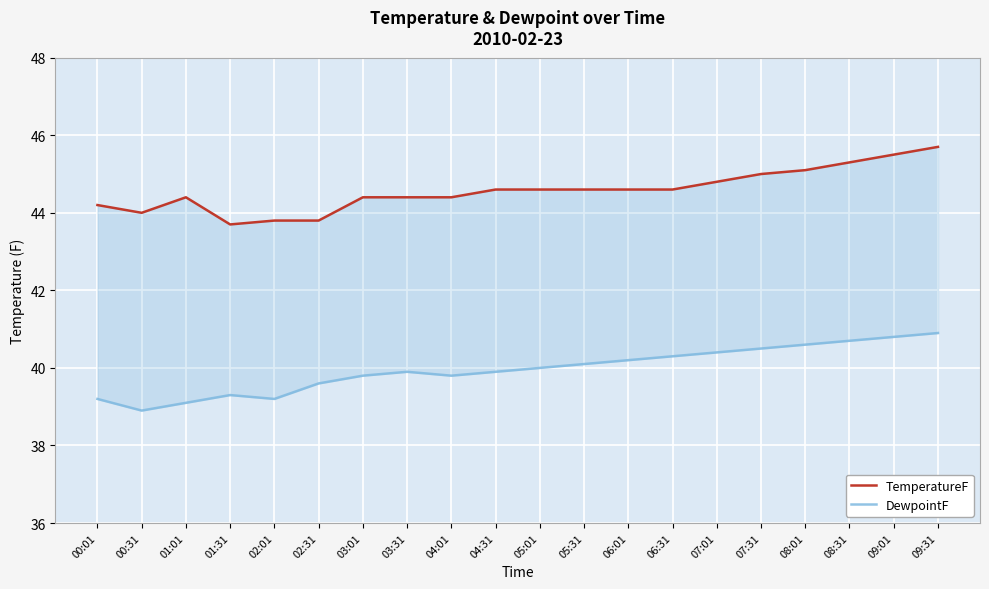

Where does the DewpointF series first go above 40?

05:31